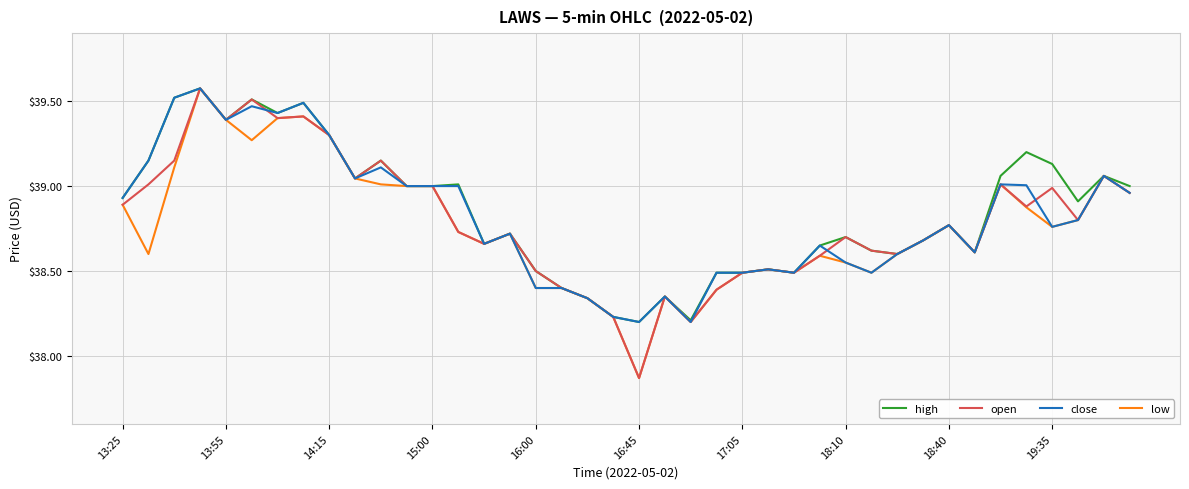

What are all the series names shown in the legend?

high, open, close, low